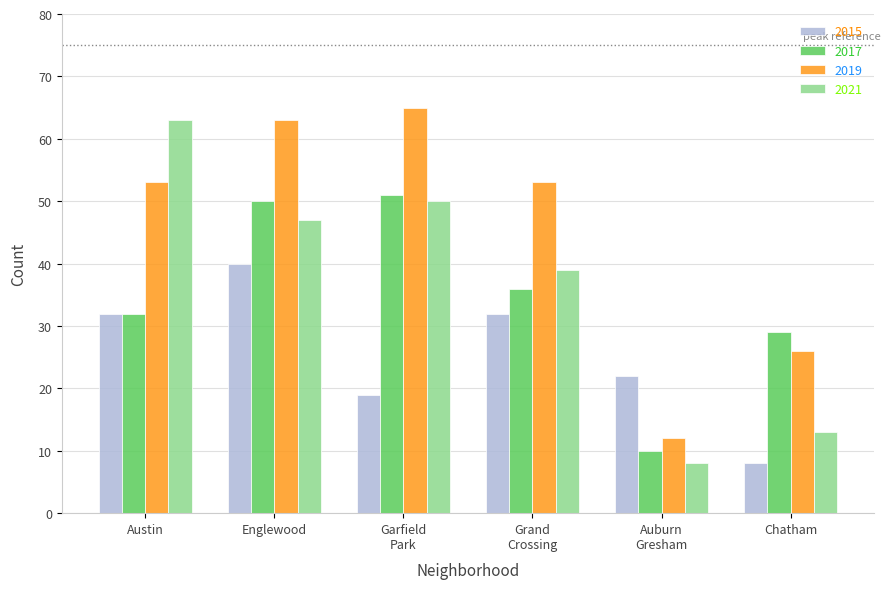

What is the sum of all 2015 values?

153